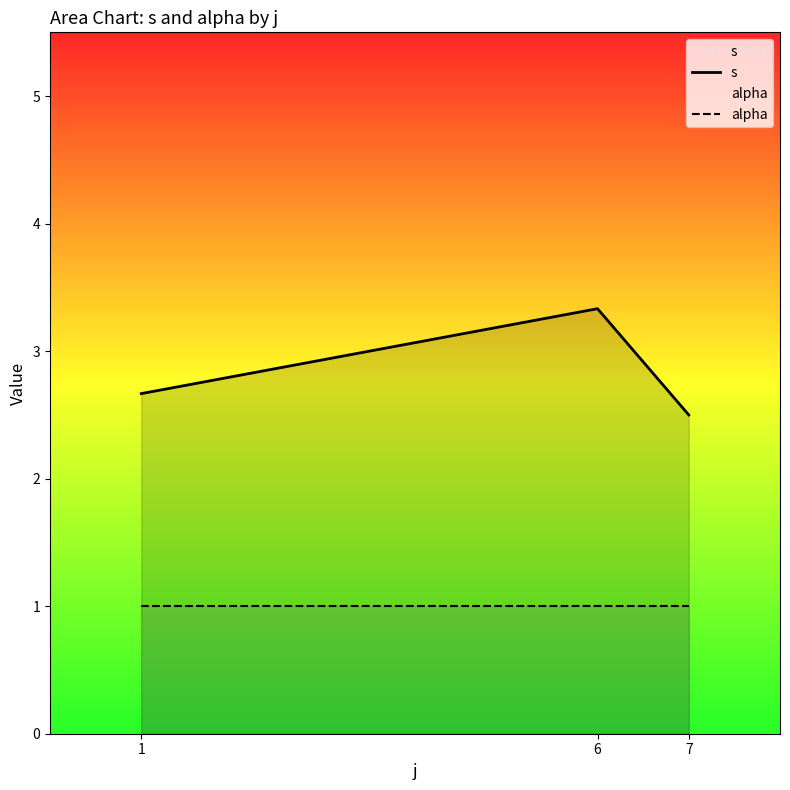

At 6, list the series in order from largest to smallest.

s, alpha